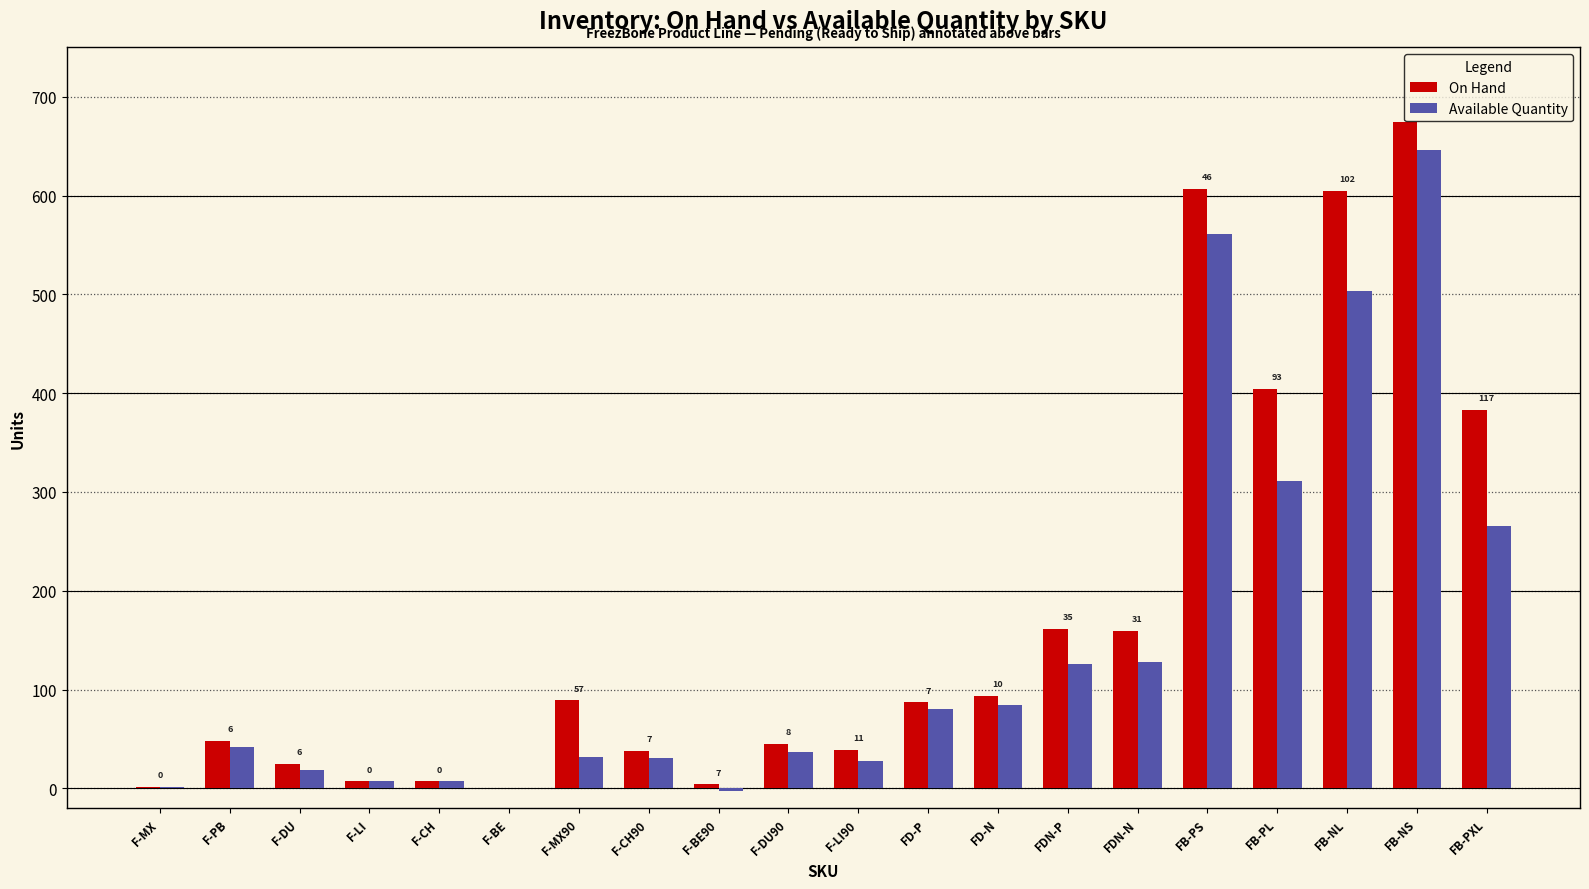

What is the maximum value for On Hand?

675